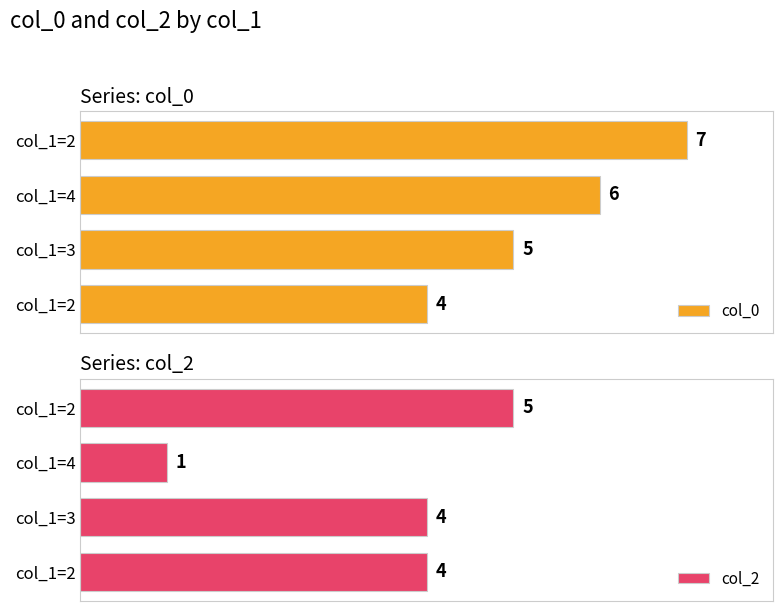

Count the number of data series in this chart.

2